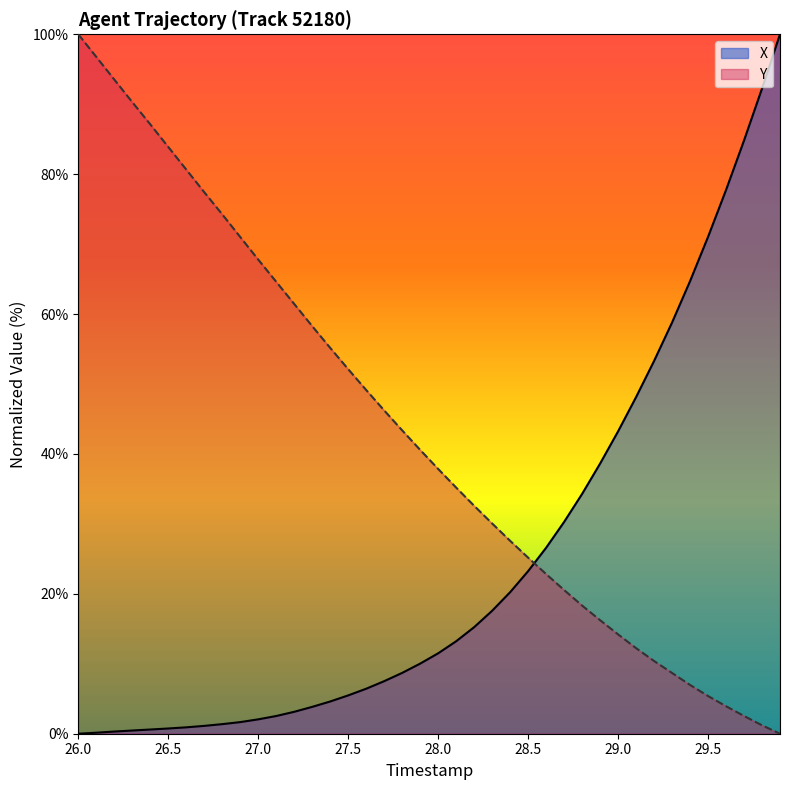

List the series in order of their overall mean, highest first.

Y, X